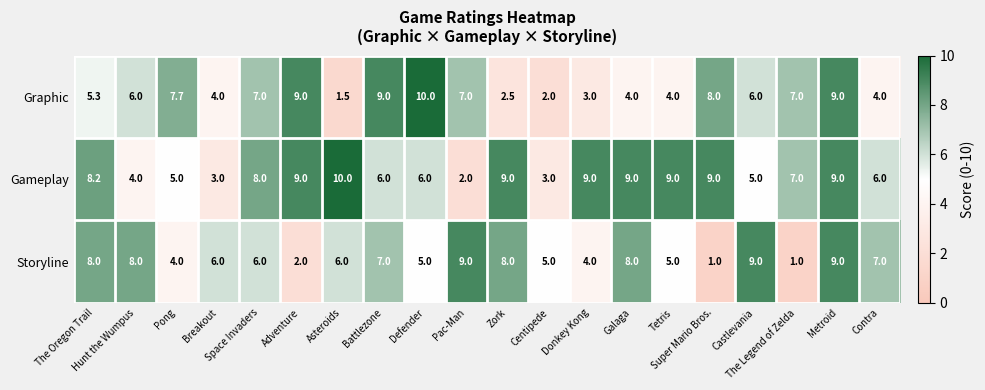

At how many categories does at least one series exceed 4?

20